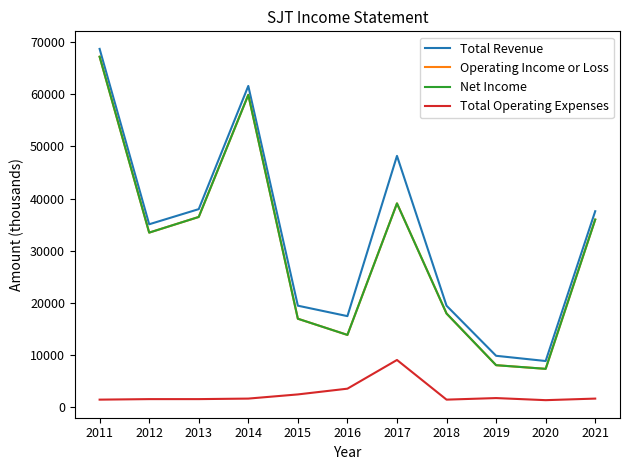

True or false: Net Income has a value of 53755 at 2013.

False